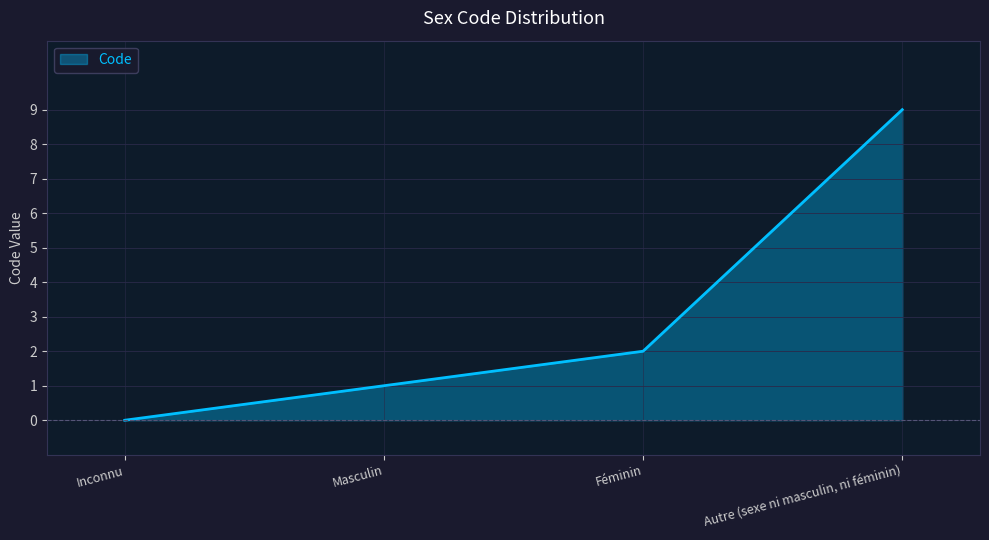

Read the value at Féminin.

2